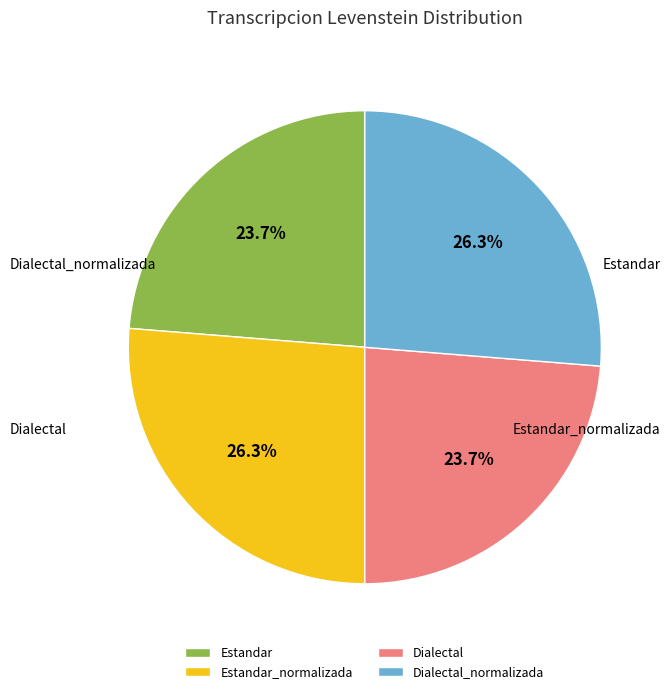

How many segments does this pie chart have?

4